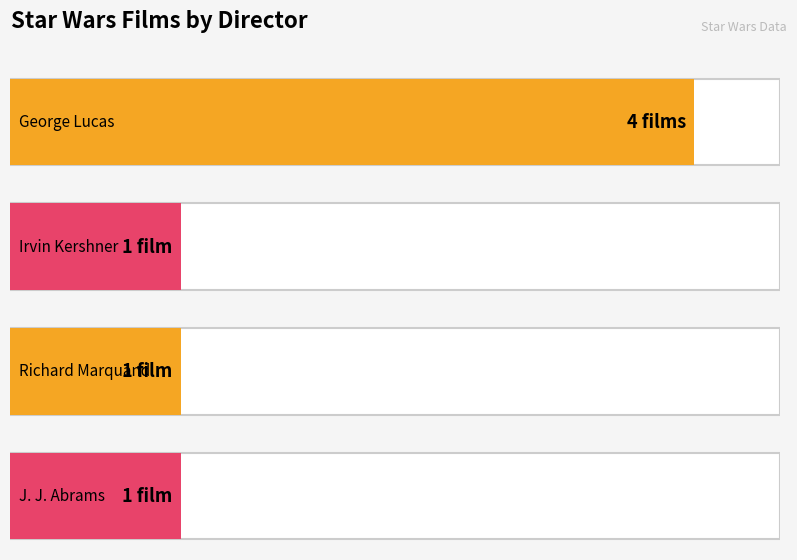

What is the maximum value shown in the chart?

4